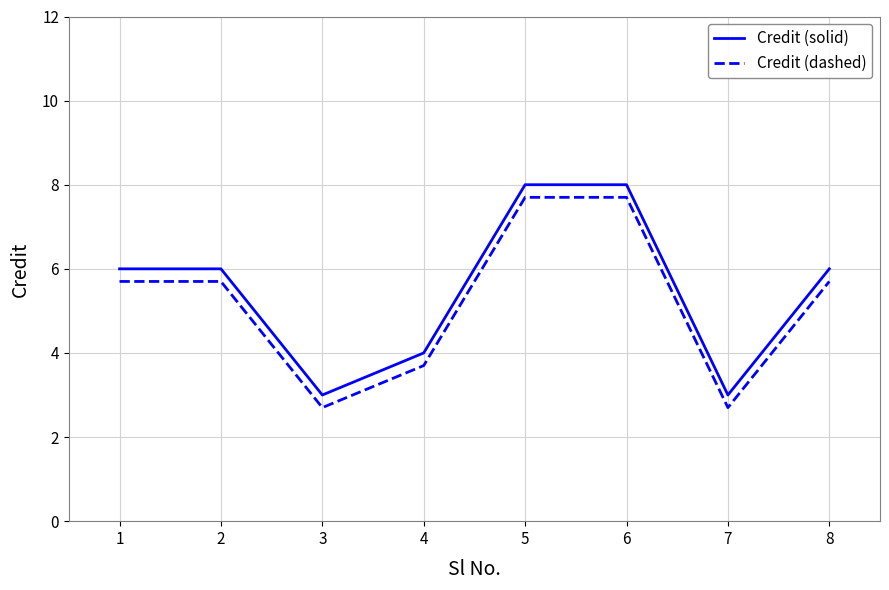

What is the total value across all series at 2?

11.7